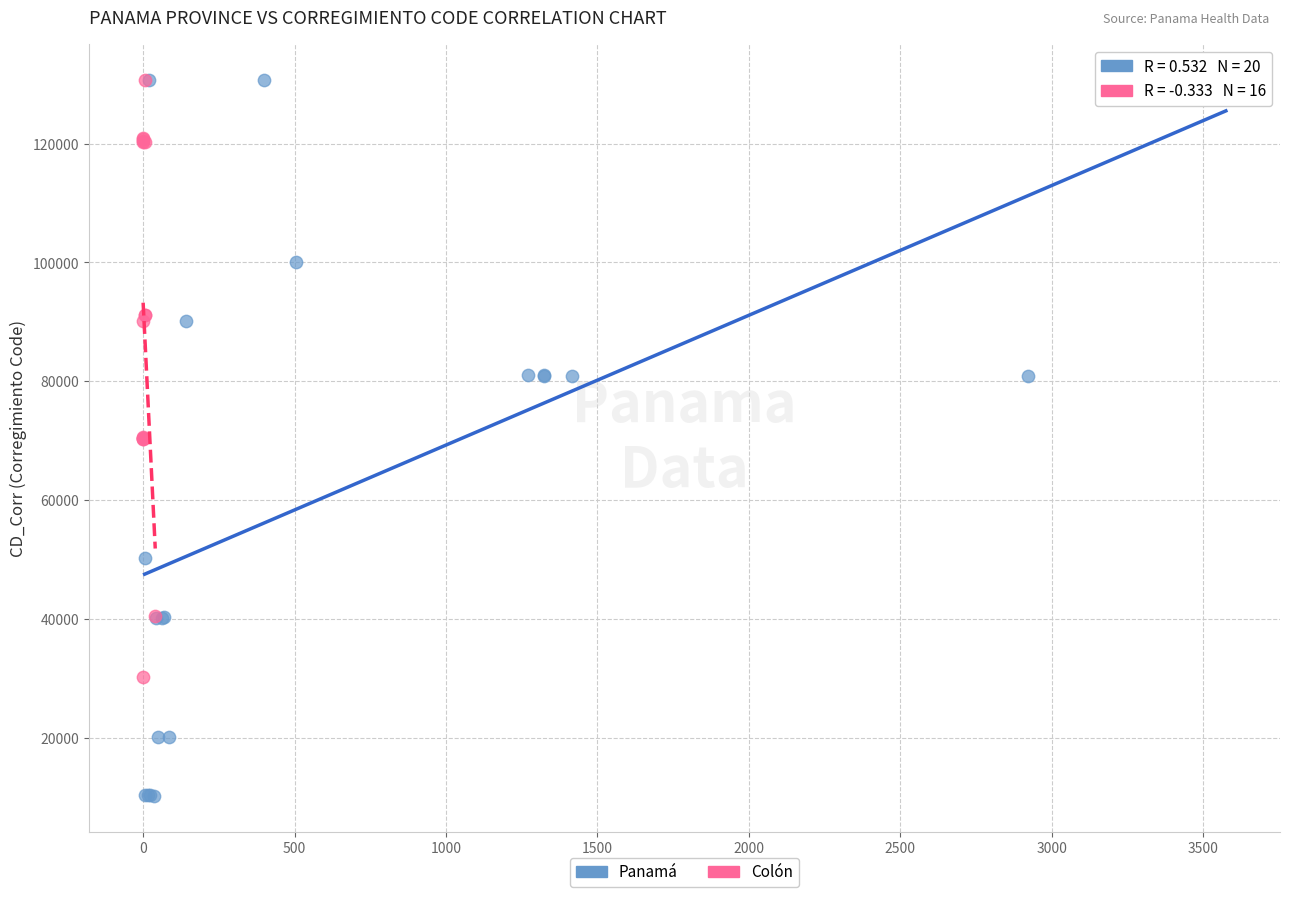

Which series has the largest Y range (max minus min)?

Panamá